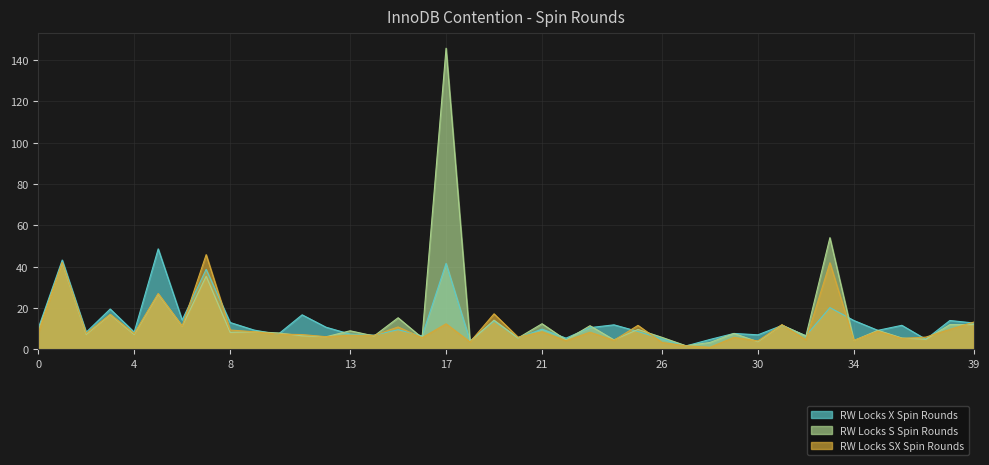

Which has a higher value, 2 or 34?

34